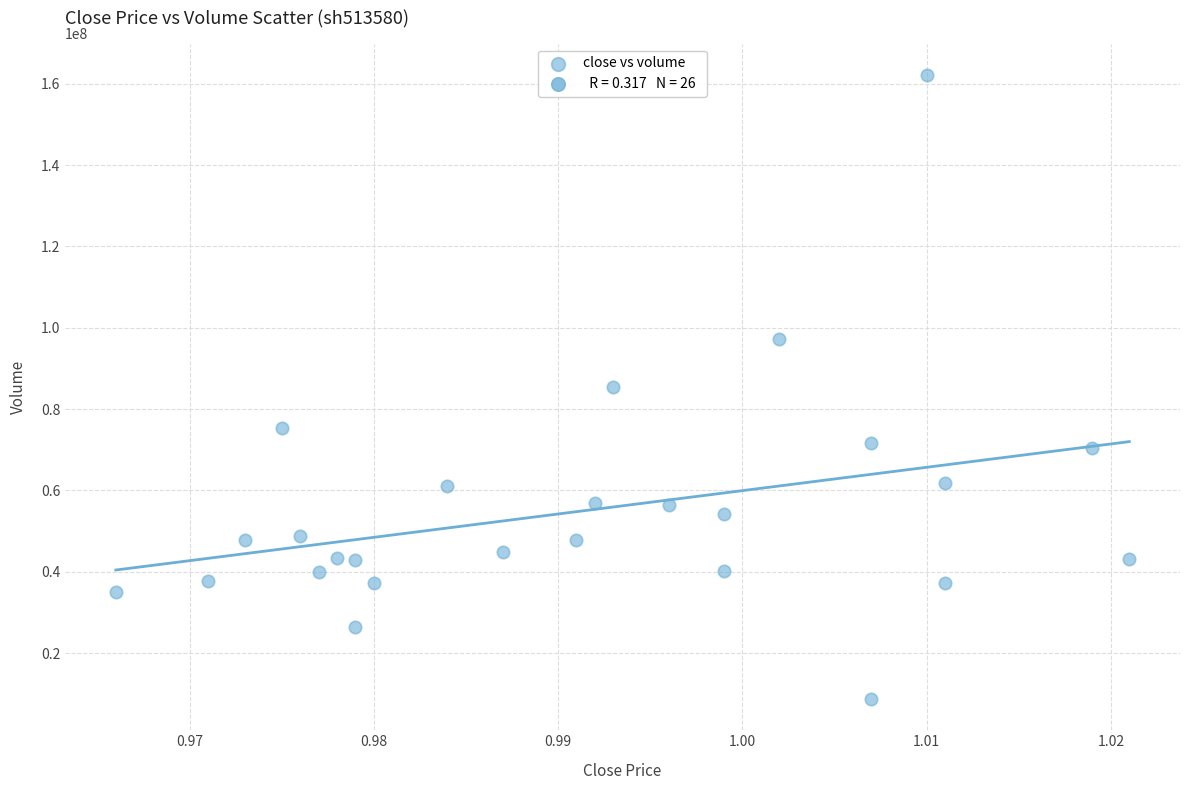

What is the range of Y values (max minus min)?

153500700